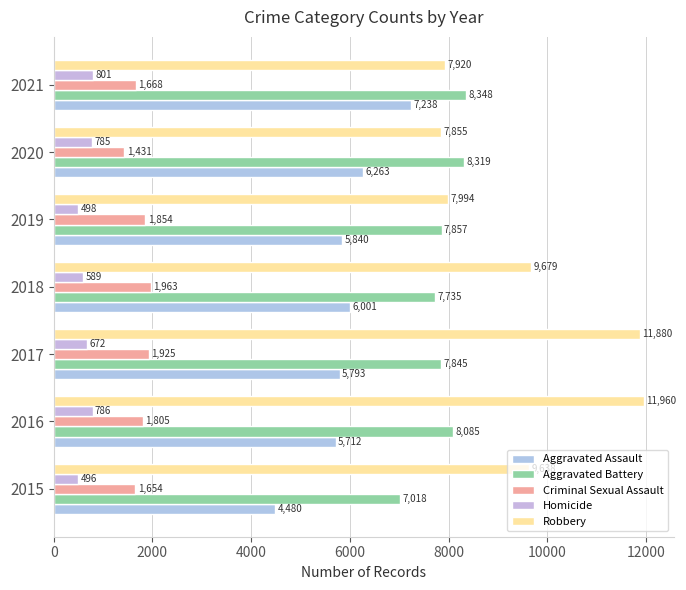

Rank the series by their maximum value, from highest to lowest.

Robbery, Aggravated Battery, Aggravated Assault, Criminal Sexual Assault, Homicide